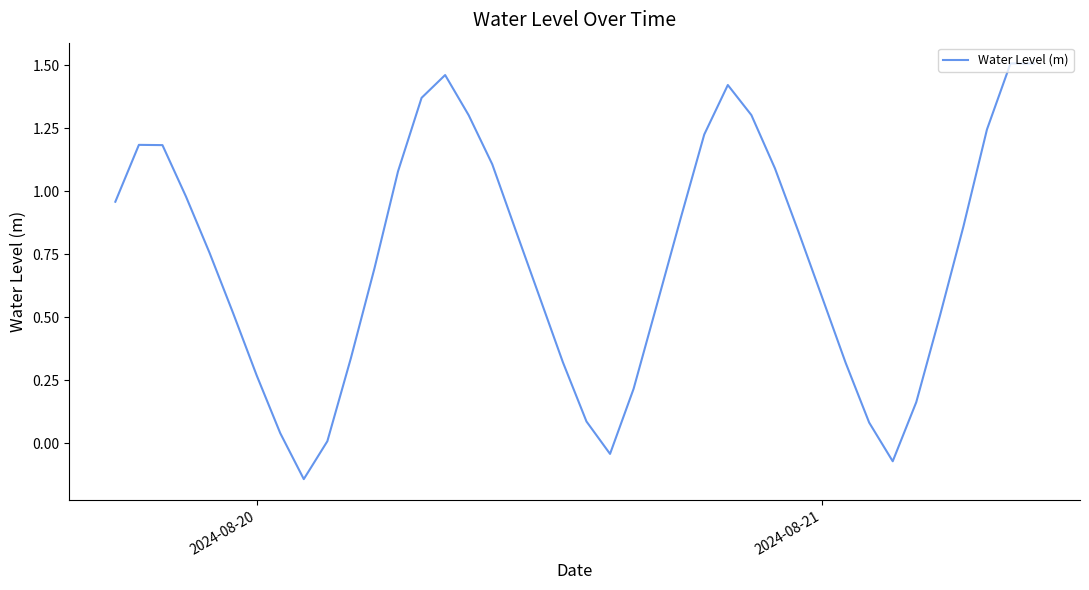

What is the difference between the maximum and minimum values?

1.6